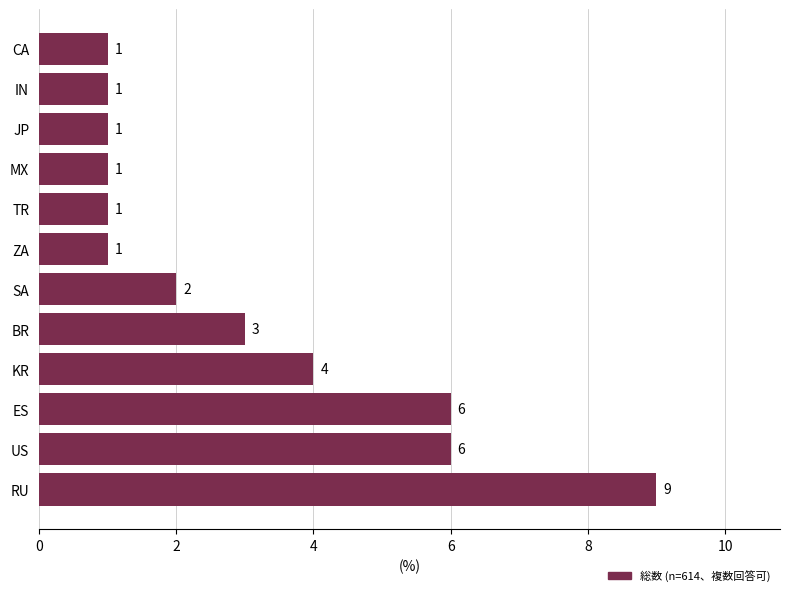

Which label corresponds to the largest value in the chart?

RU